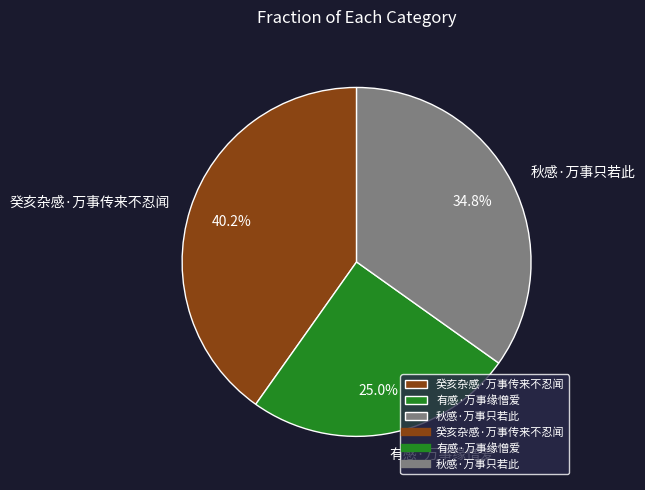

To the nearest percent, what portion does 癸亥杂感·万事传来不忍闻 represent?

40%